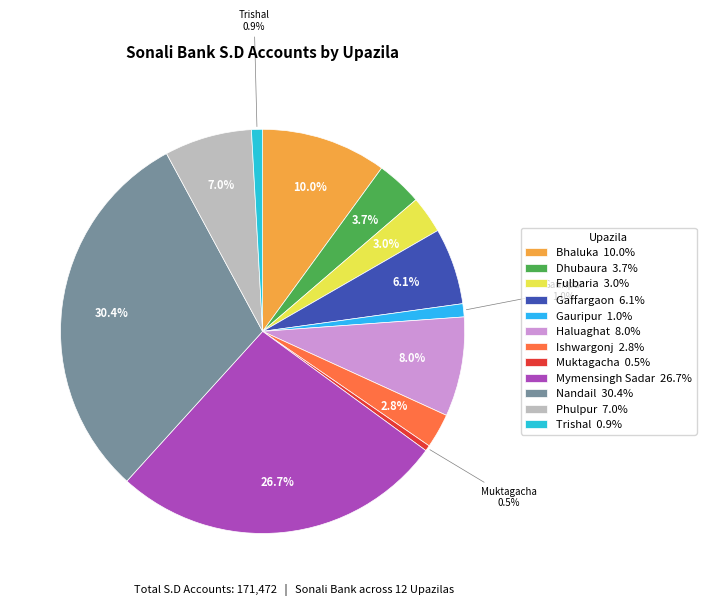

To the nearest percent, what is the difference between the Haluaghat and Bhaluka slice percentages?

2%